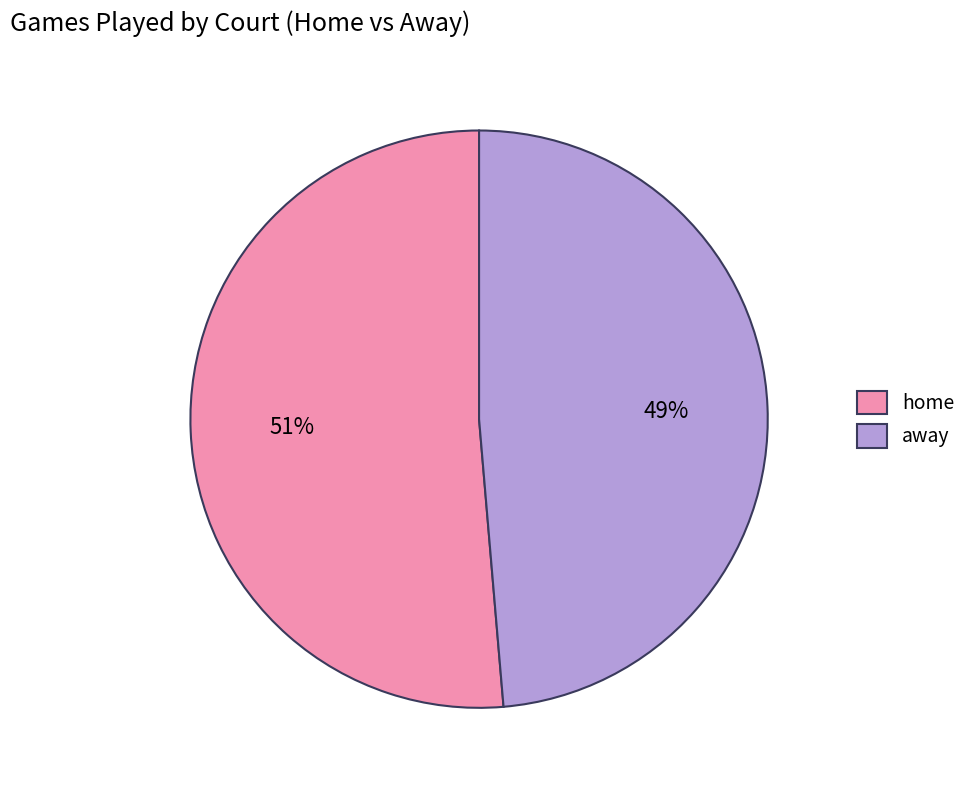

Rank the categories by value from highest to lowest.

home, away